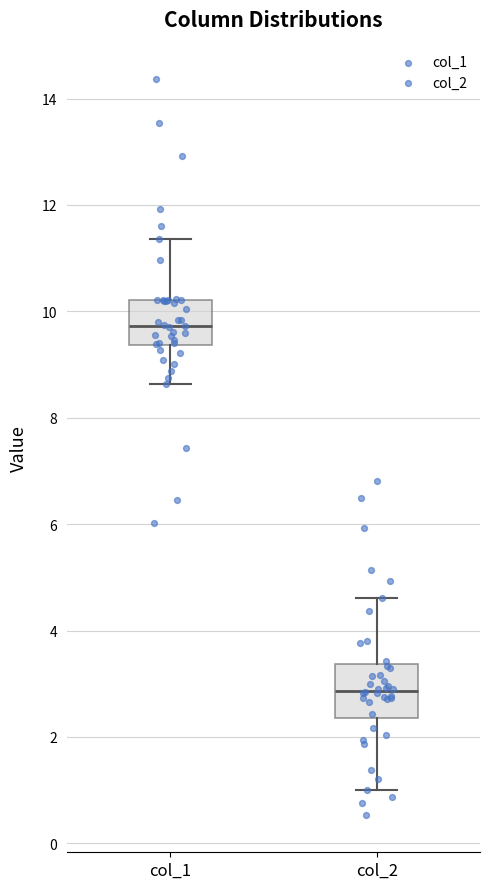

Which box has the highest median line?

col_1